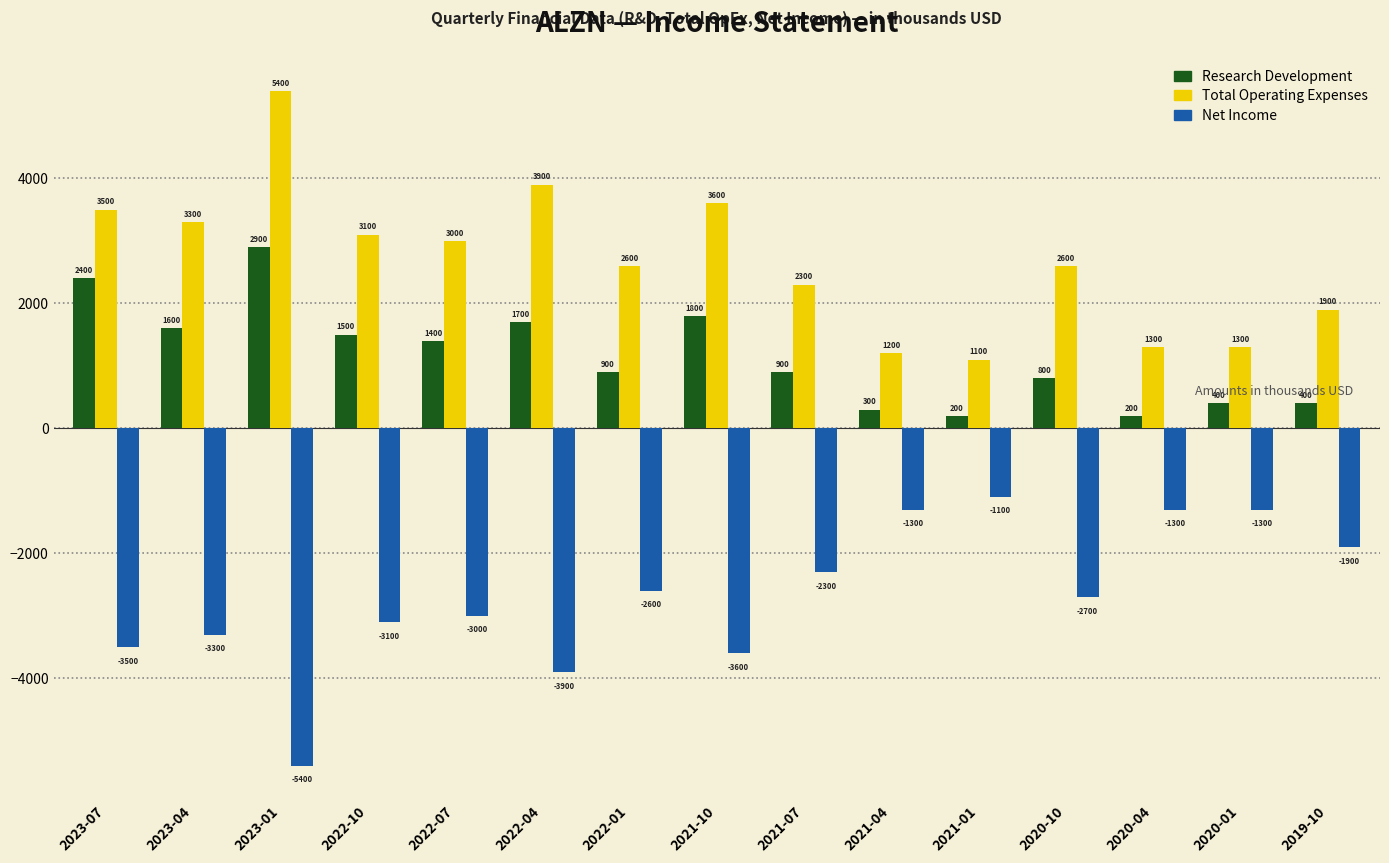

What is the difference between the Net Income values at 2021-01 and 2021-10?

2500